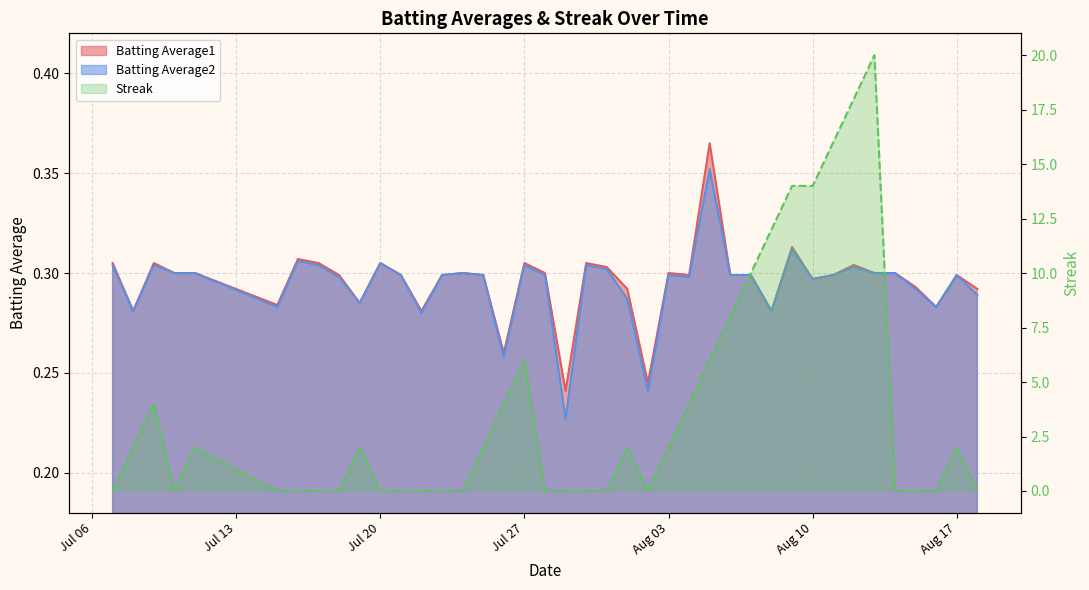

True or false: Batting Average1 and Streak intersect in this chart.

True